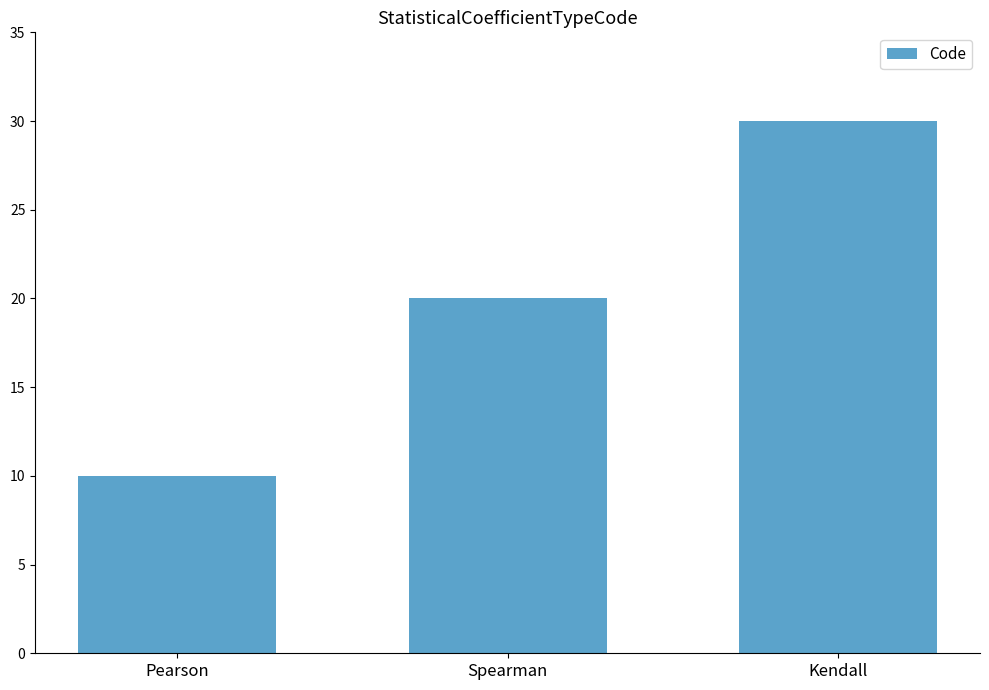

What is the greatest value displayed?

30